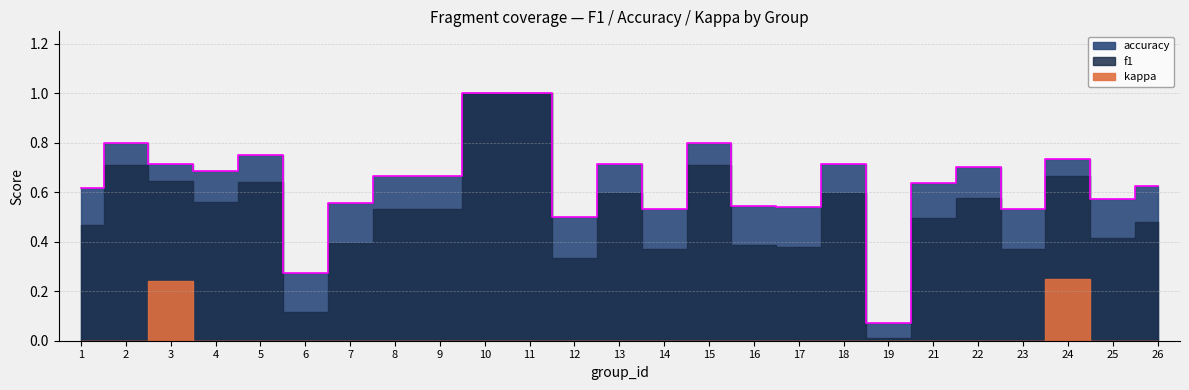

In kappa, how many points are higher than both neighbors (excluding endpoints)?

2